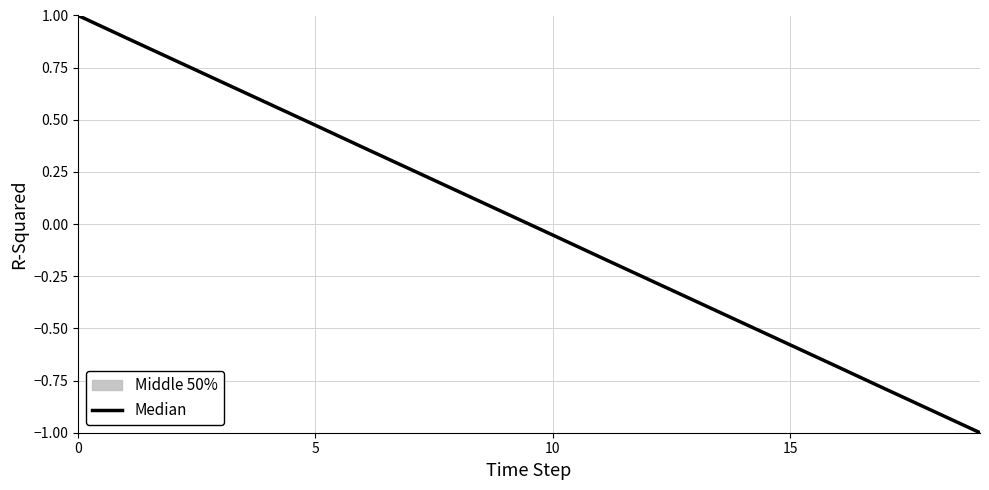

Is this an area chart (filled region under the line)?

No